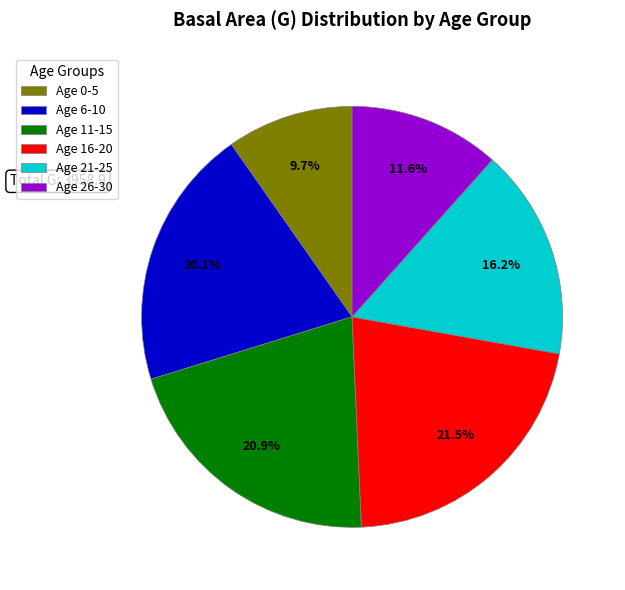

Which category has the biggest portion of the pie?

Age 16-20